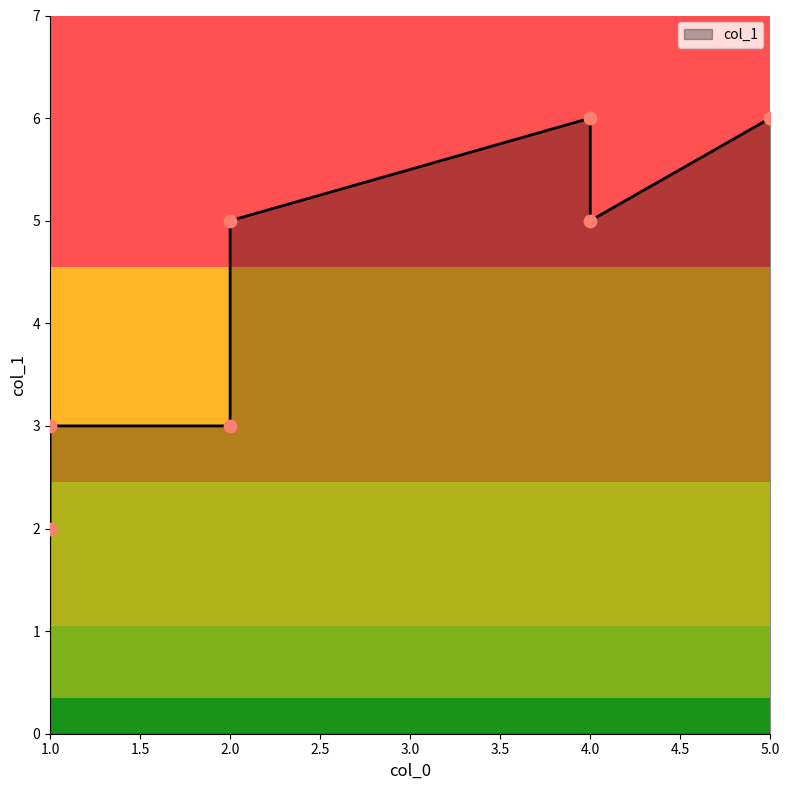

Which has a higher value, 2 or 1?

2